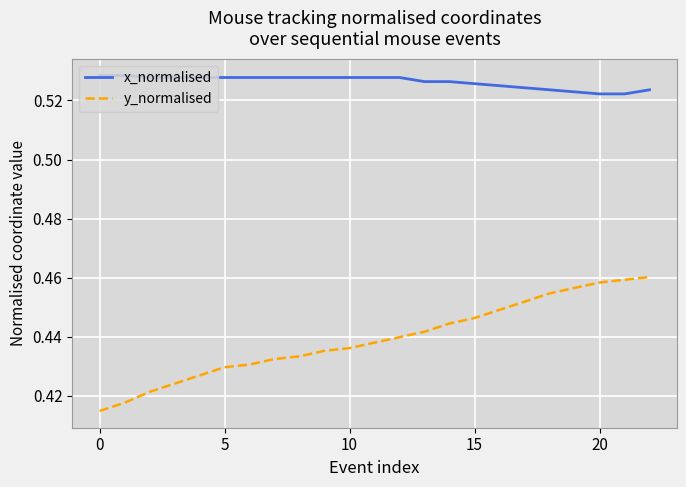

What are all the series names shown in the legend?

x_normalised, y_normalised